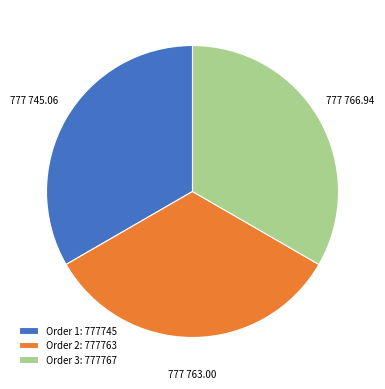

Is Order 2: 777763 the majority of the pie?

No